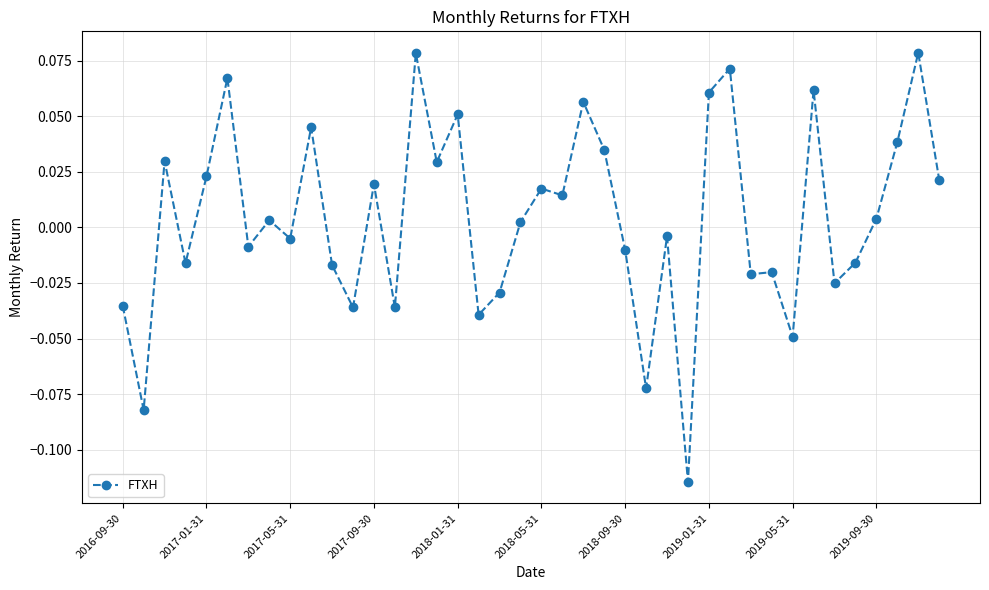

True or false: the data has more than 1 interior local peaks.

True